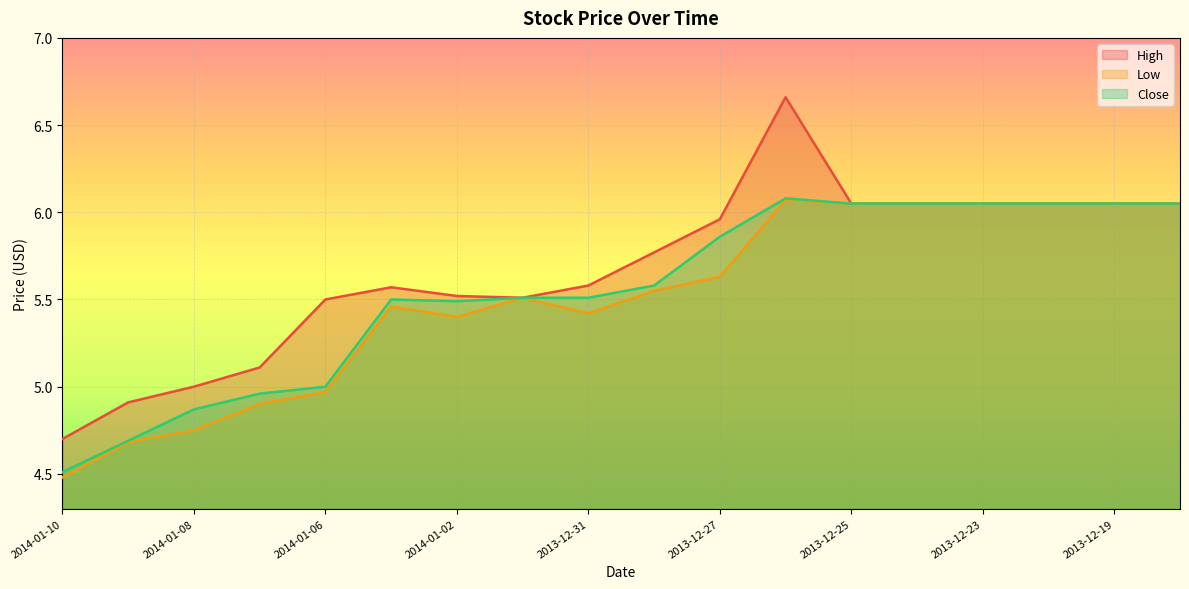

List the labels in order of Close value, smallest first.

2014-01-10, 2014-01-09, 2014-01-08, 2014-01-07, 2014-01-06, 2014-01-02, 2014-01-03, 2014-01-01, 2013-12-31, 2013-12-30, 2013-12-27, 2013-12-25, 2013-12-24, 2013-12-23, 2013-12-20, 2013-12-19, 2013-12-18, 2013-12-26